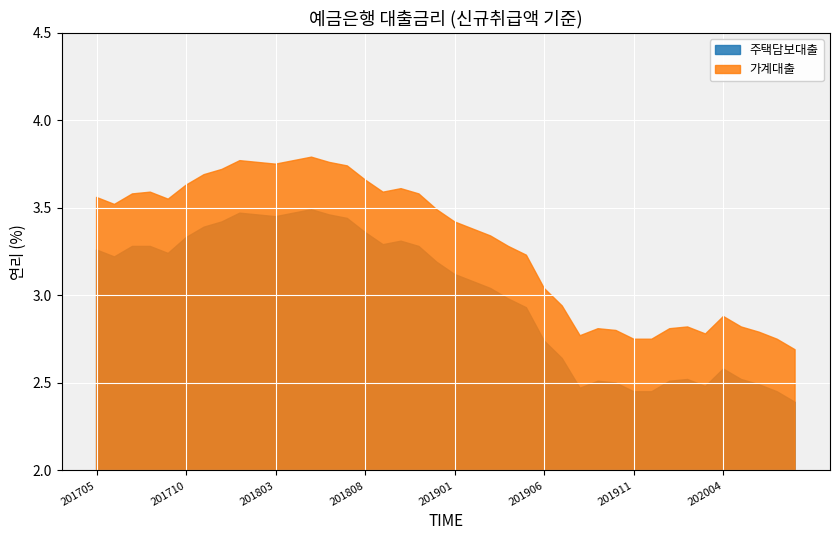

Where is the first local maximum for 주택담보대출?

201801